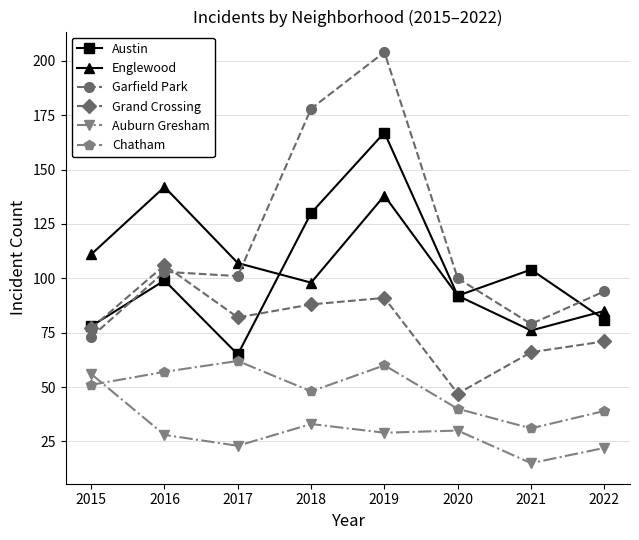

What is the sum of all Austin values?

816